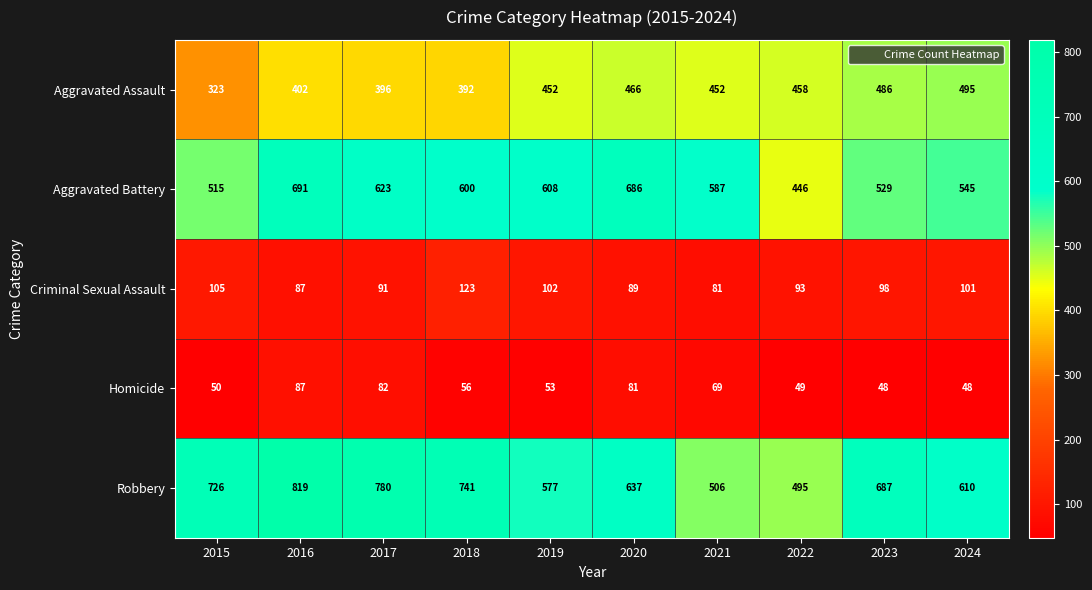

The value of Aggravated Assault at 2015 is 91. True or false?

False